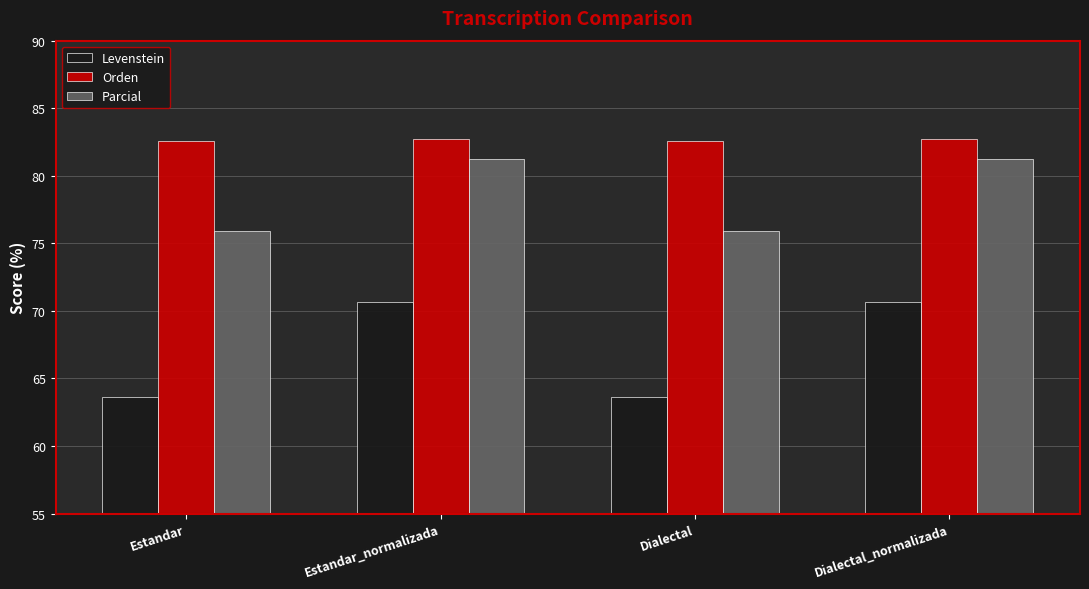

Is it true that Parcial equals 81.3 at Dialectal_normalizada?

True